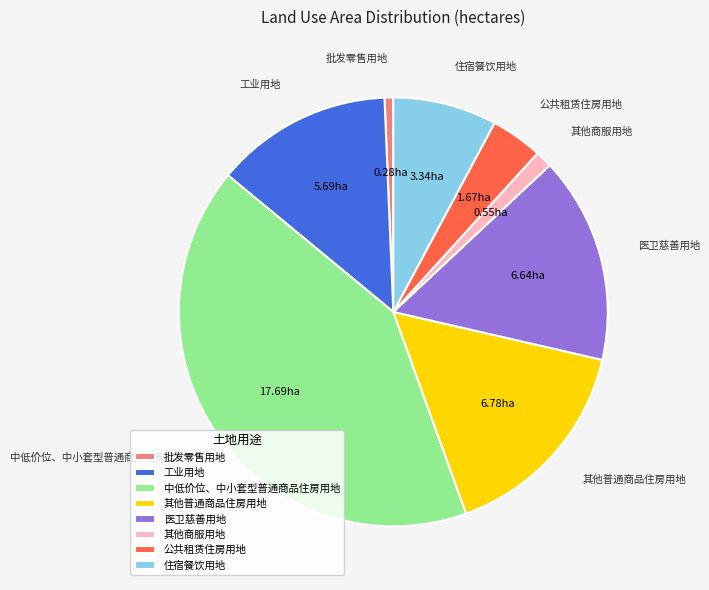

Is the sum of 工业用地 and 公共租赁住房用地 greater than half?

No